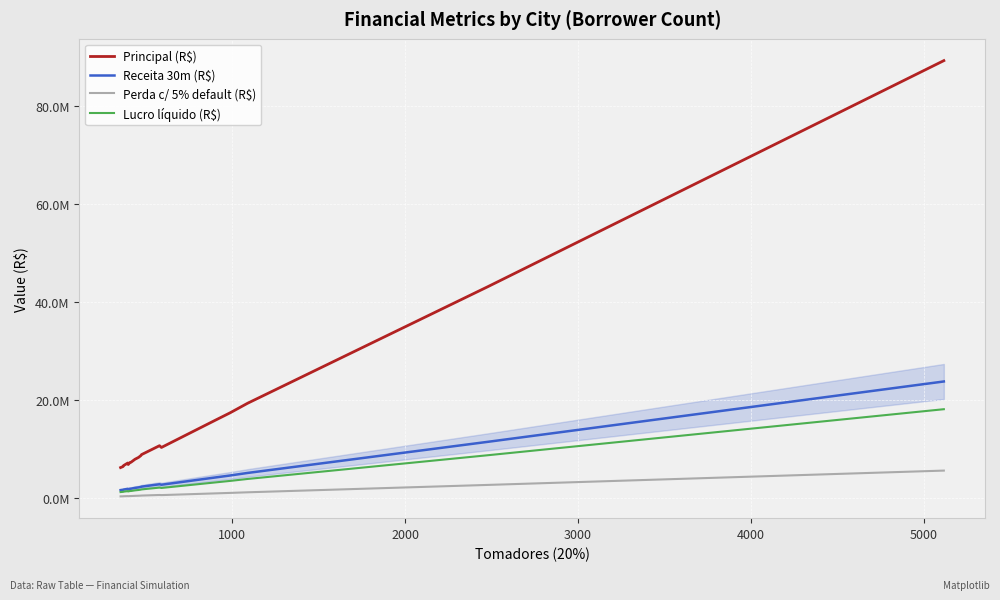

The value of Lucro líquido (R$) at 7 is 785561. True or false?

False